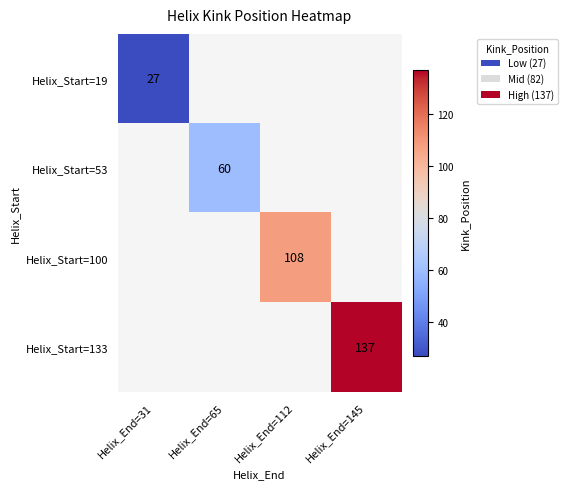

True or false: Helix_Start=100 has a value of 47 at Helix_End=112.

False